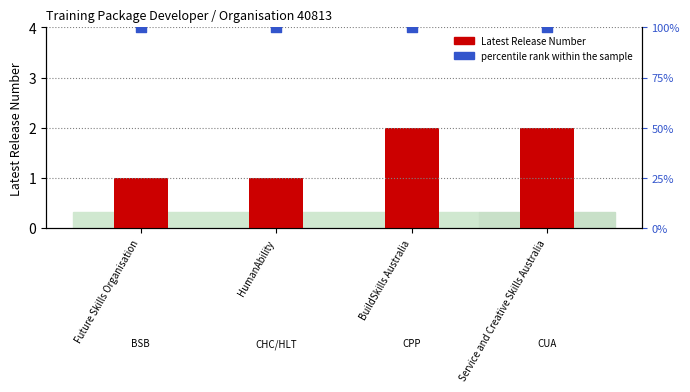

Which series has the largest total across all categories?

percentile rank within the sample